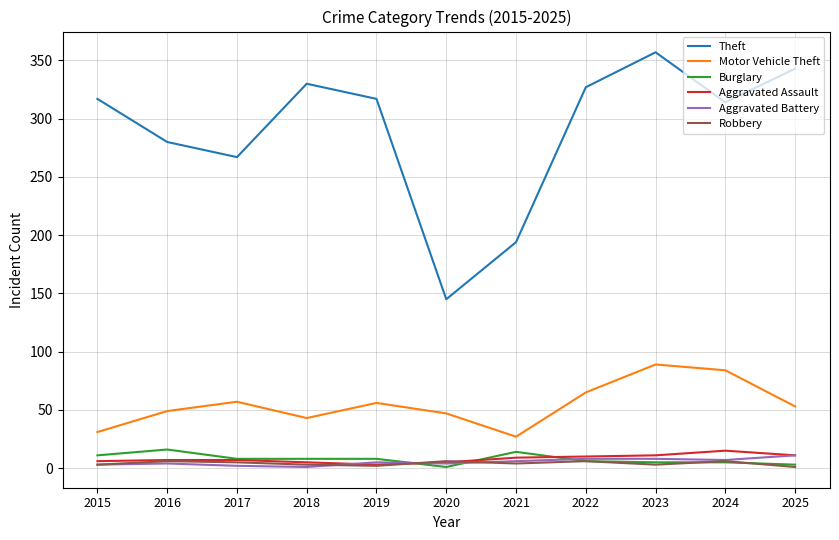

The Theft series shows 357 at 2023. True or false?

True